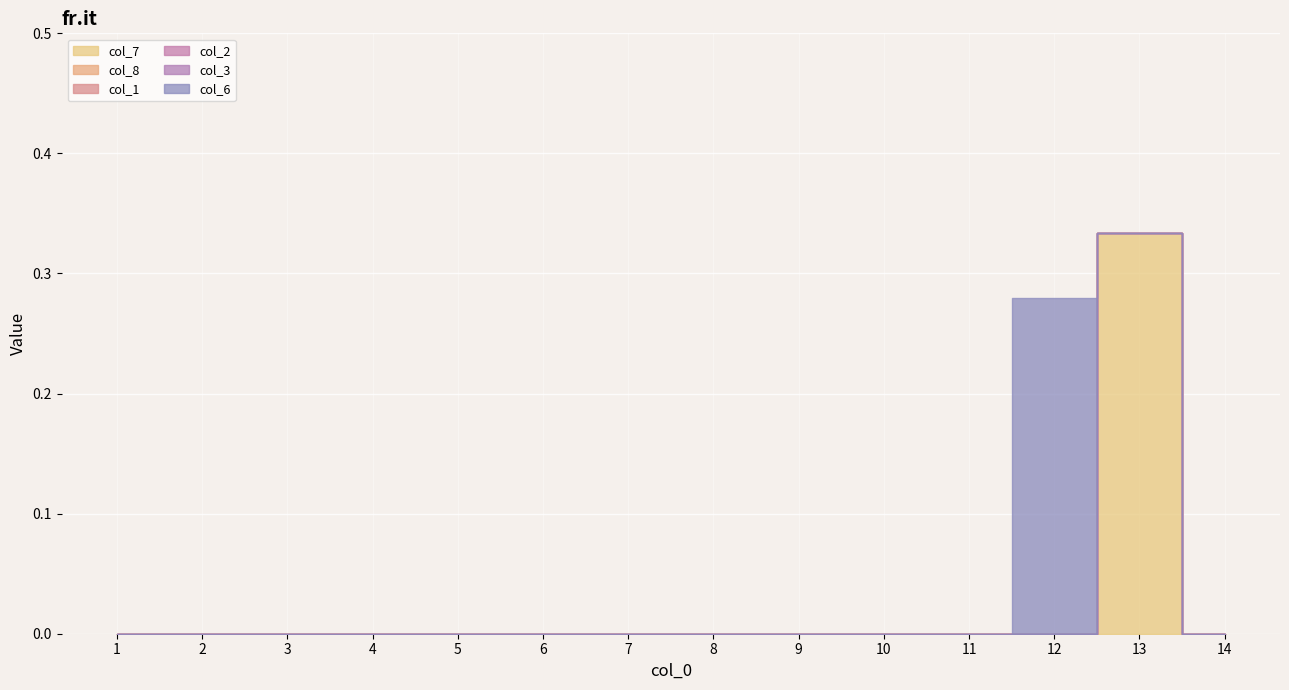

Is it true that col_7 equals 0.0 at 7?

True